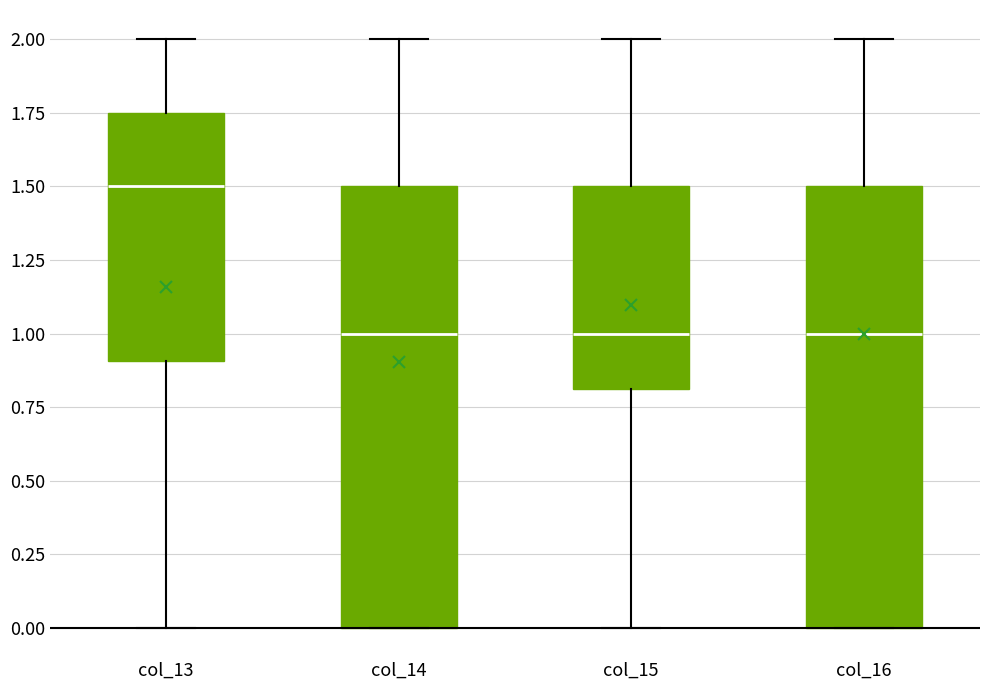

Reading left to right, read every box against the y-axis: the position of its median line, the range the box covers, and the ends of its whiskers. The values are not printed on the chart, so give them approximately, as read against the axis.

col_13: median 1.50, box 0.90 to 1.75, whiskers 0.00 to 2.00
col_14: median 1.00, box 0.00 to 1.50, whiskers 0.00 to 2.00
col_15: median 1.00, box 0.80 to 1.50, whiskers 0.00 to 2.00
col_16: median 1.00, box 0.00 to 1.50, whiskers 0.00 to 2.00